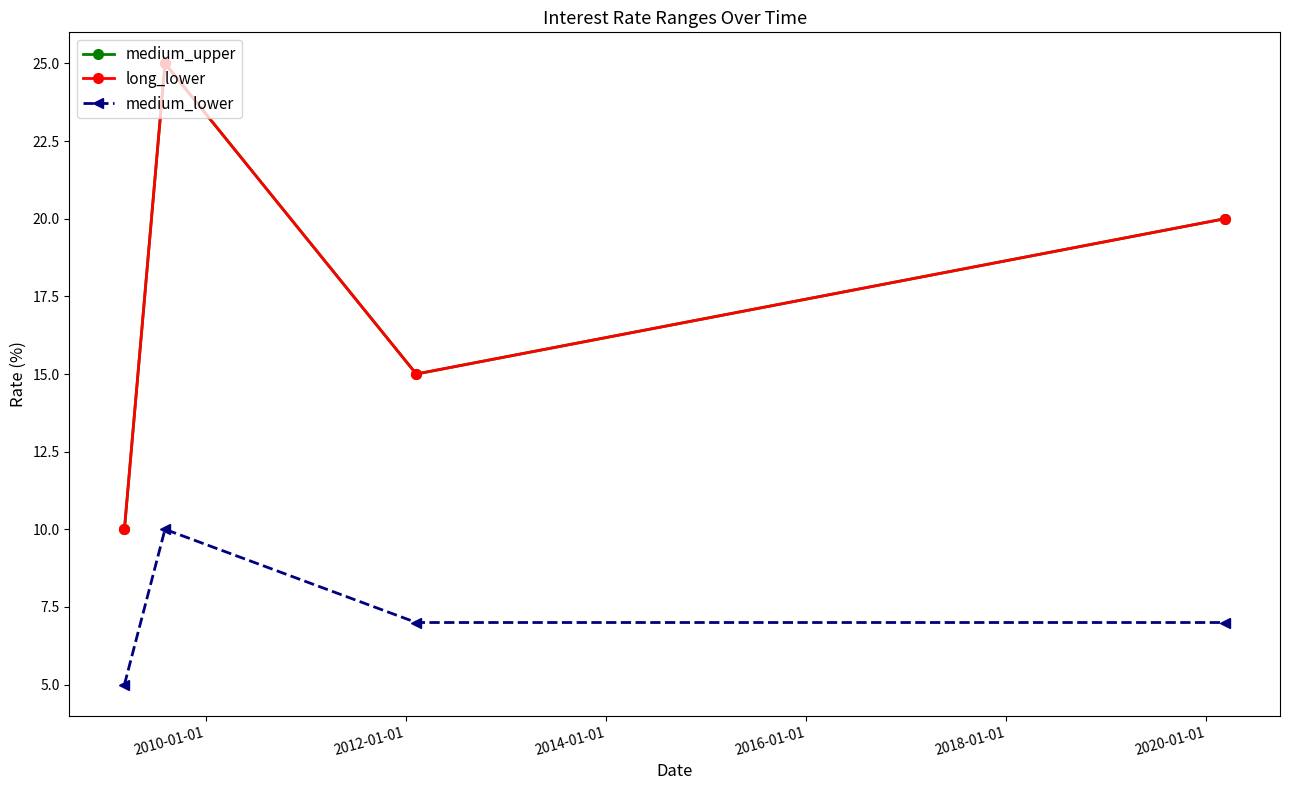

Is this an area chart (filled region under the line)?

No